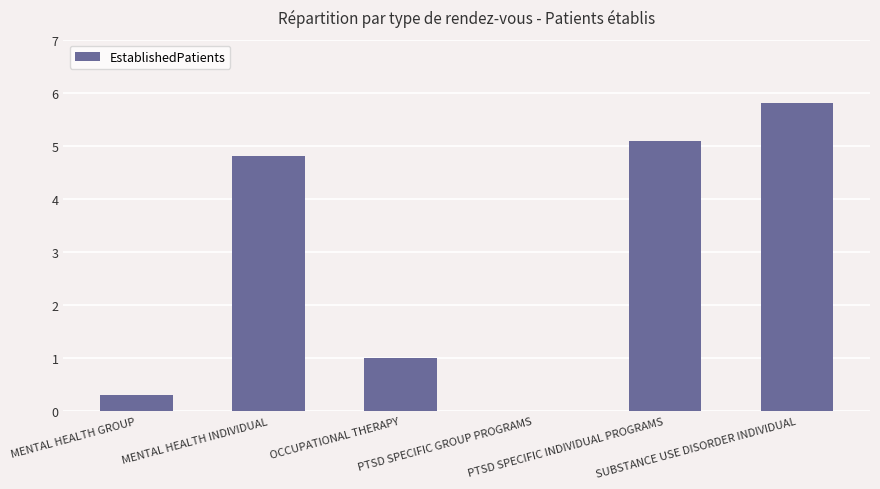

Reading right to left, list all the values displayed in this chart.

SUBSTANCE USE DISORDER INDIVIDUAL=5.8	PTSD SPECIFIC INDIVIDUAL PROGRAMS=5.1	PTSD SPECIFIC GROUP PROGRAMS=0.0	OCCUPATIONAL THERAPY=1.0	MENTAL HEALTH INDIVIDUAL=4.8	MENTAL HEALTH GROUP=0.3